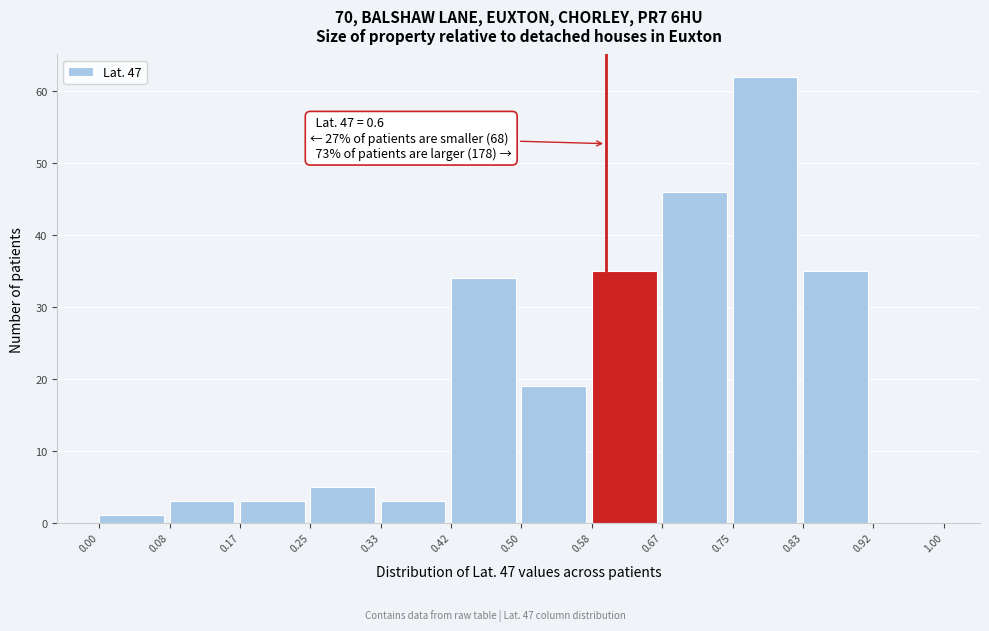

Over which range of the x-axis is the bar tallest?

0.75 to 0.83